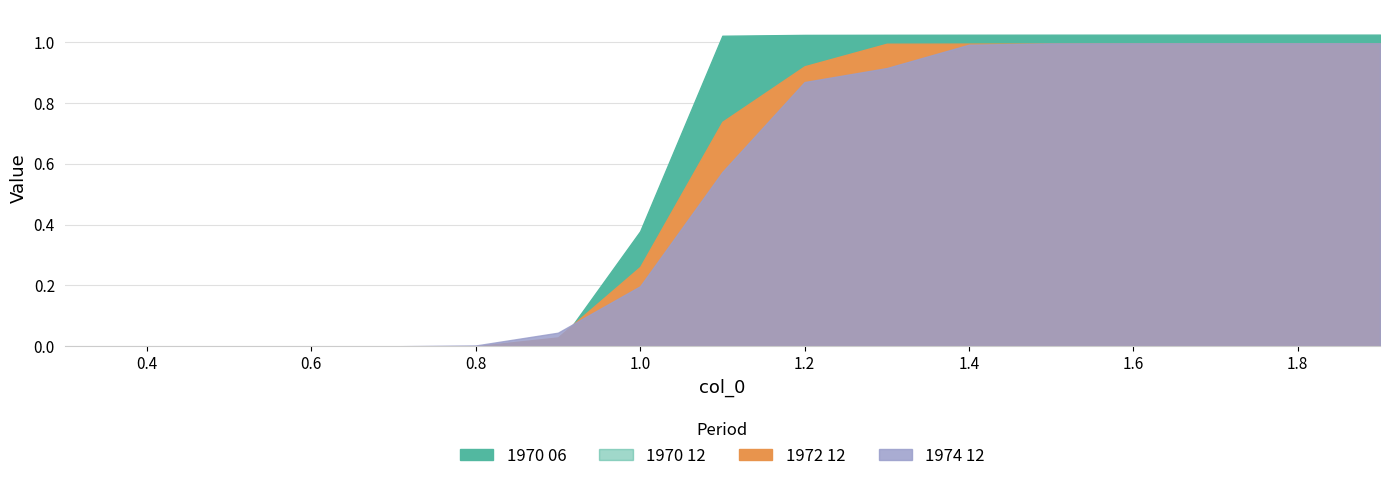

Where is 1972 12 nearest to the value 0?

0.3